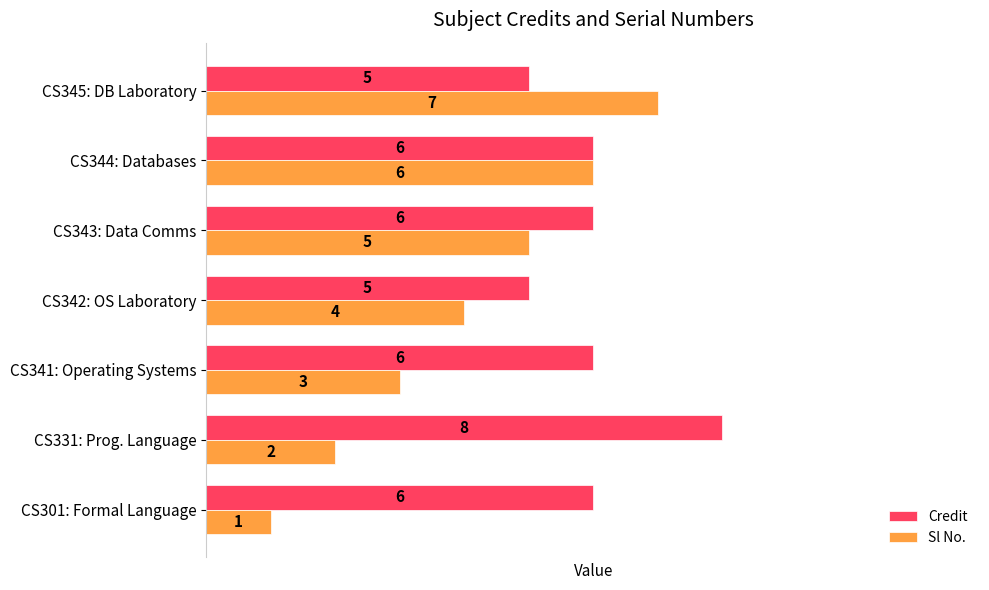

Which series has the largest total across all categories?

Credit